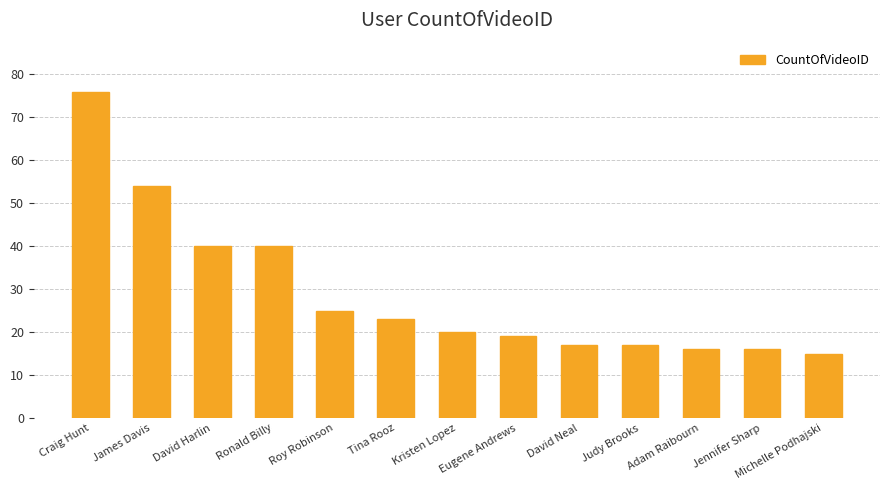

Reading right to left, transcribe all the data shown in this chart.

15	16	16	17	17	19	20	23	25	40	40	54	76